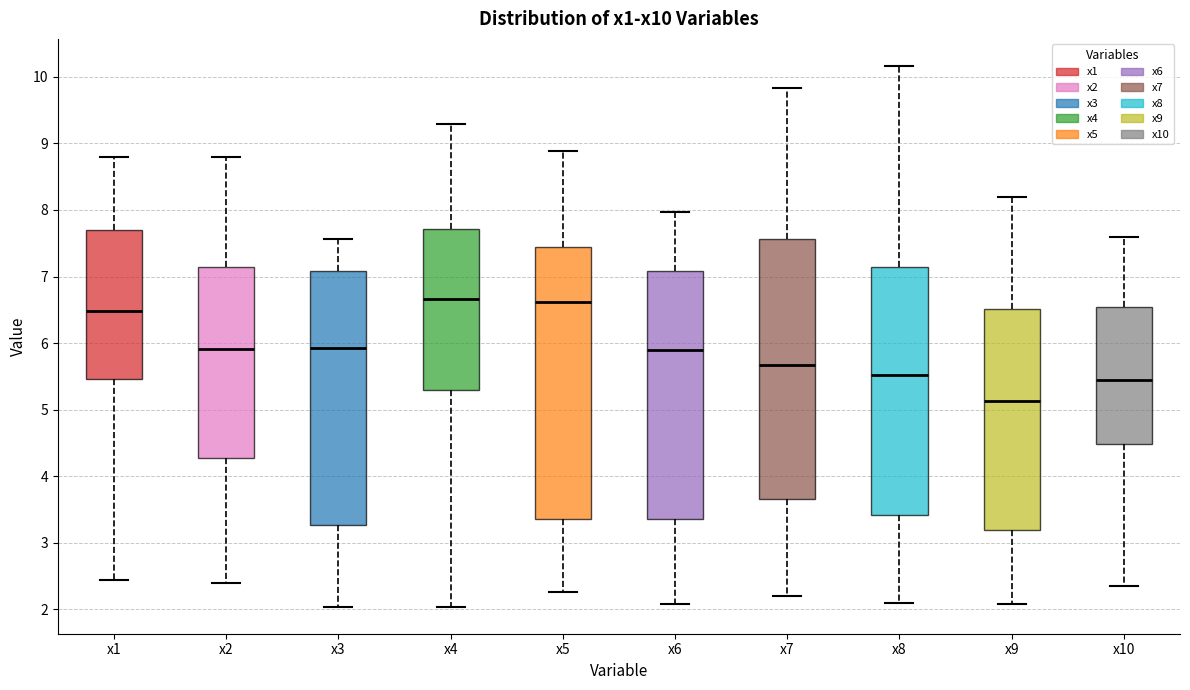

Reading left to right, read every box against the y-axis: the position of its median line, the range the box covers, and the ends of its whiskers. The values are not printed on the chart, so give them approximately, as read against the axis.

x1: median 6.5, box 5.5 to 7.7, whiskers 2.4 to 8.8
x2: median 5.9, box 4.3 to 7.1, whiskers 2.4 to 8.8
x3: median 5.9, box 3.3 to 7.1, whiskers 2.0 to 7.6
x4: median 6.7, box 5.3 to 7.7, whiskers 2.0 to 9.3
x5: median 6.6, box 3.4 to 7.4, whiskers 2.3 to 8.9
x6: median 5.9, box 3.4 to 7.1, whiskers 2.1 to 8.0
x7: median 5.7, box 3.7 to 7.6, whiskers 2.2 to 9.8
x8: median 5.5, box 3.4 to 7.1, whiskers 2.1 to 10.2
x9: median 5.1, box 3.2 to 6.5, whiskers 2.1 to 8.2
x10: median 5.4, box 4.5 to 6.5, whiskers 2.4 to 7.6